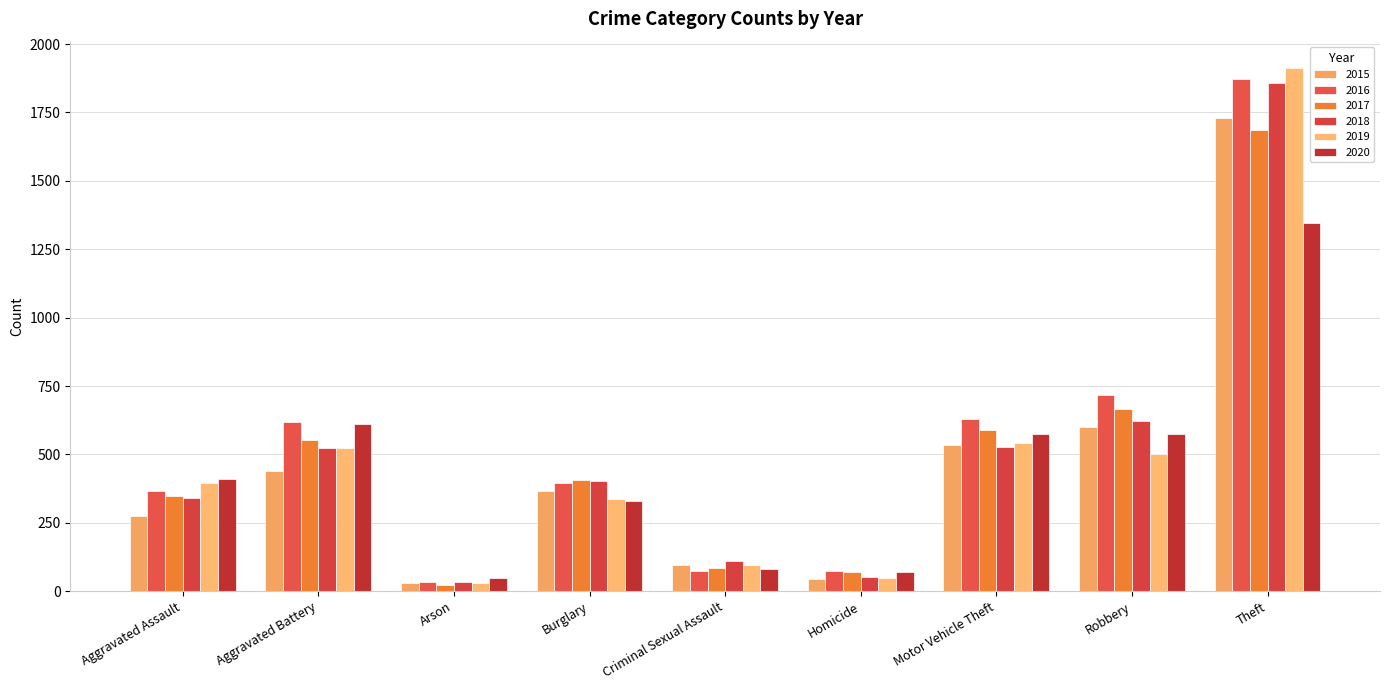

The value of 2019 at Theft is 3435. True or false?

False